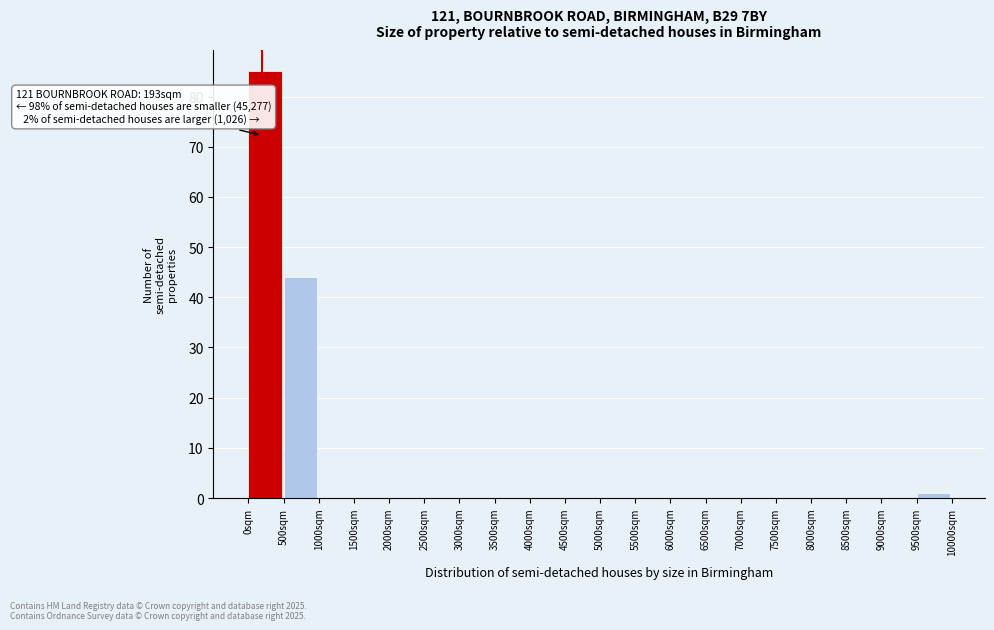

Which range on the x-axis has the tallest bar?

0 to 500